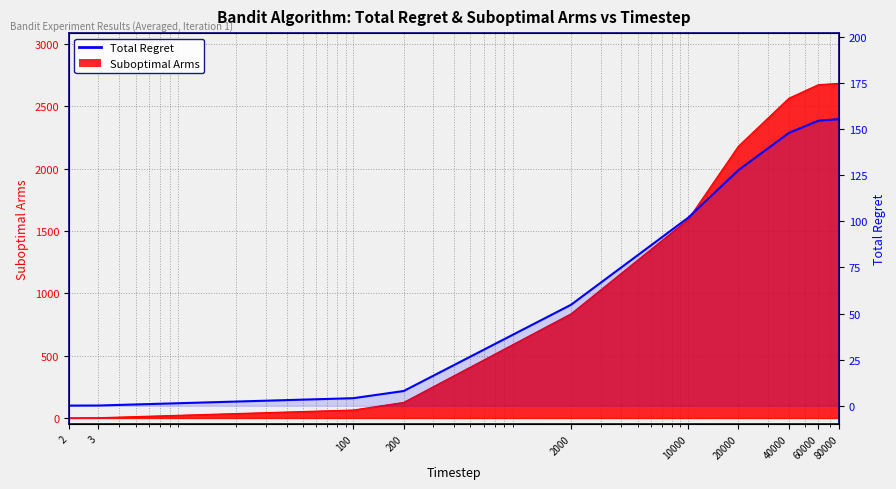

Rank the categories by value from lowest to highest.

2, 3, 100, 200, 2000, 10000, 20000, 40000, 60000, 80000